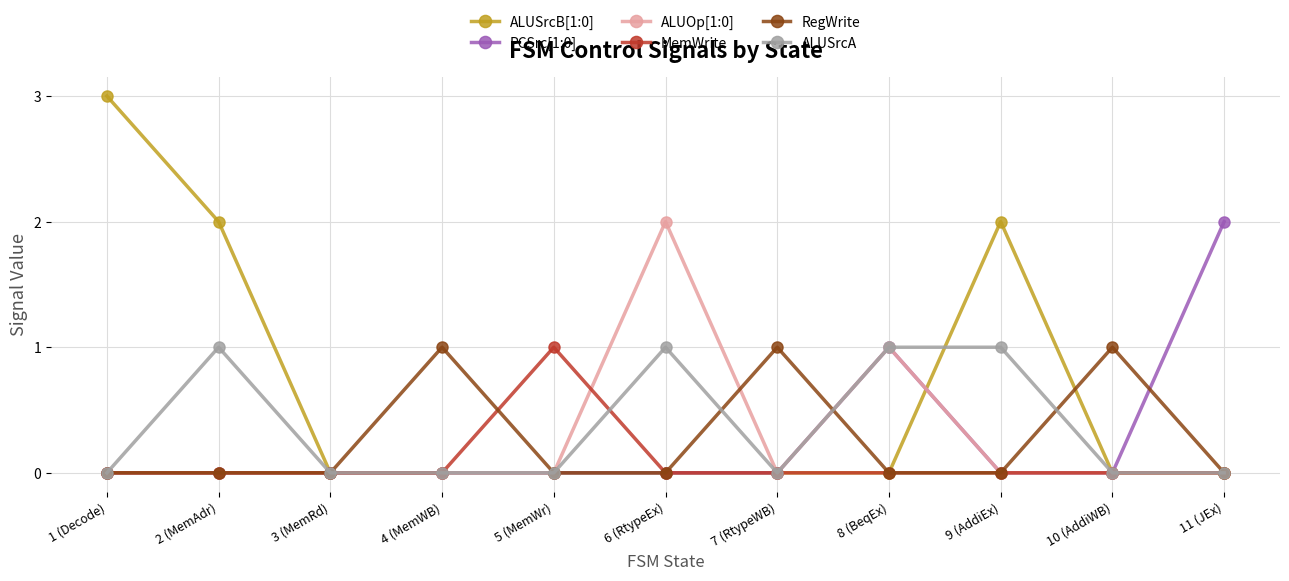

What is the maximum value for ALUSrcB[1:0]?

3